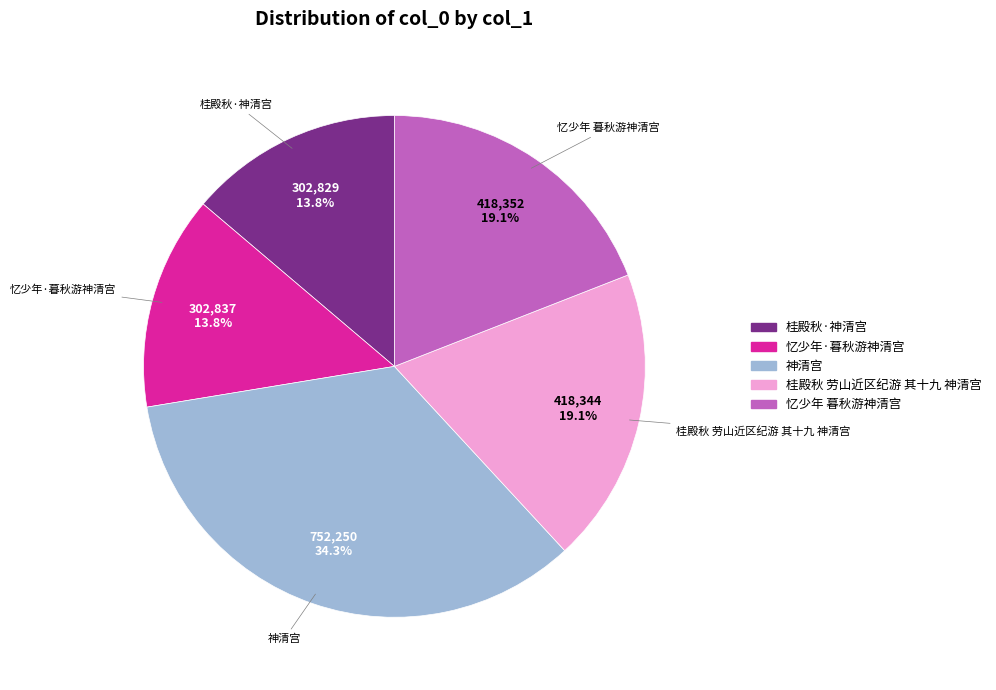

Which category has the biggest portion of the pie?

神清宫